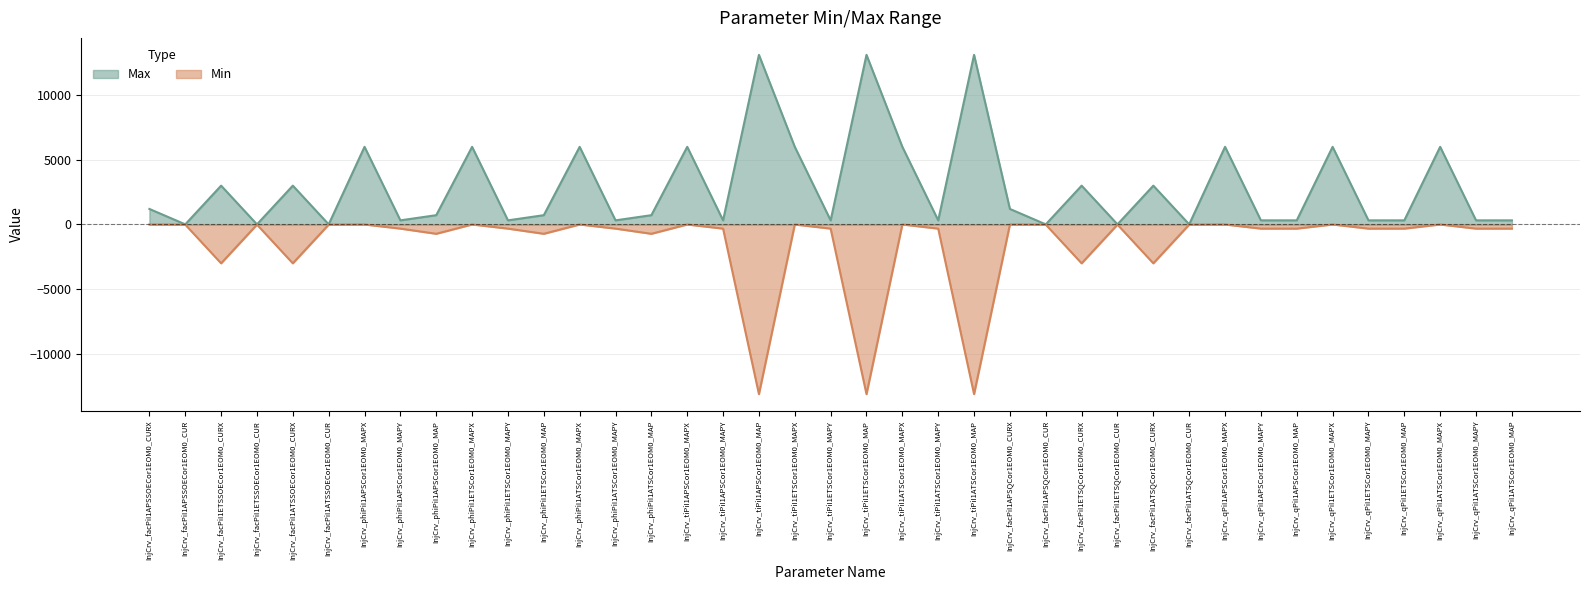

At which category is the sum across all series the highest?

InjCrv_phiPiI1APSCor1EOM0_MAPX